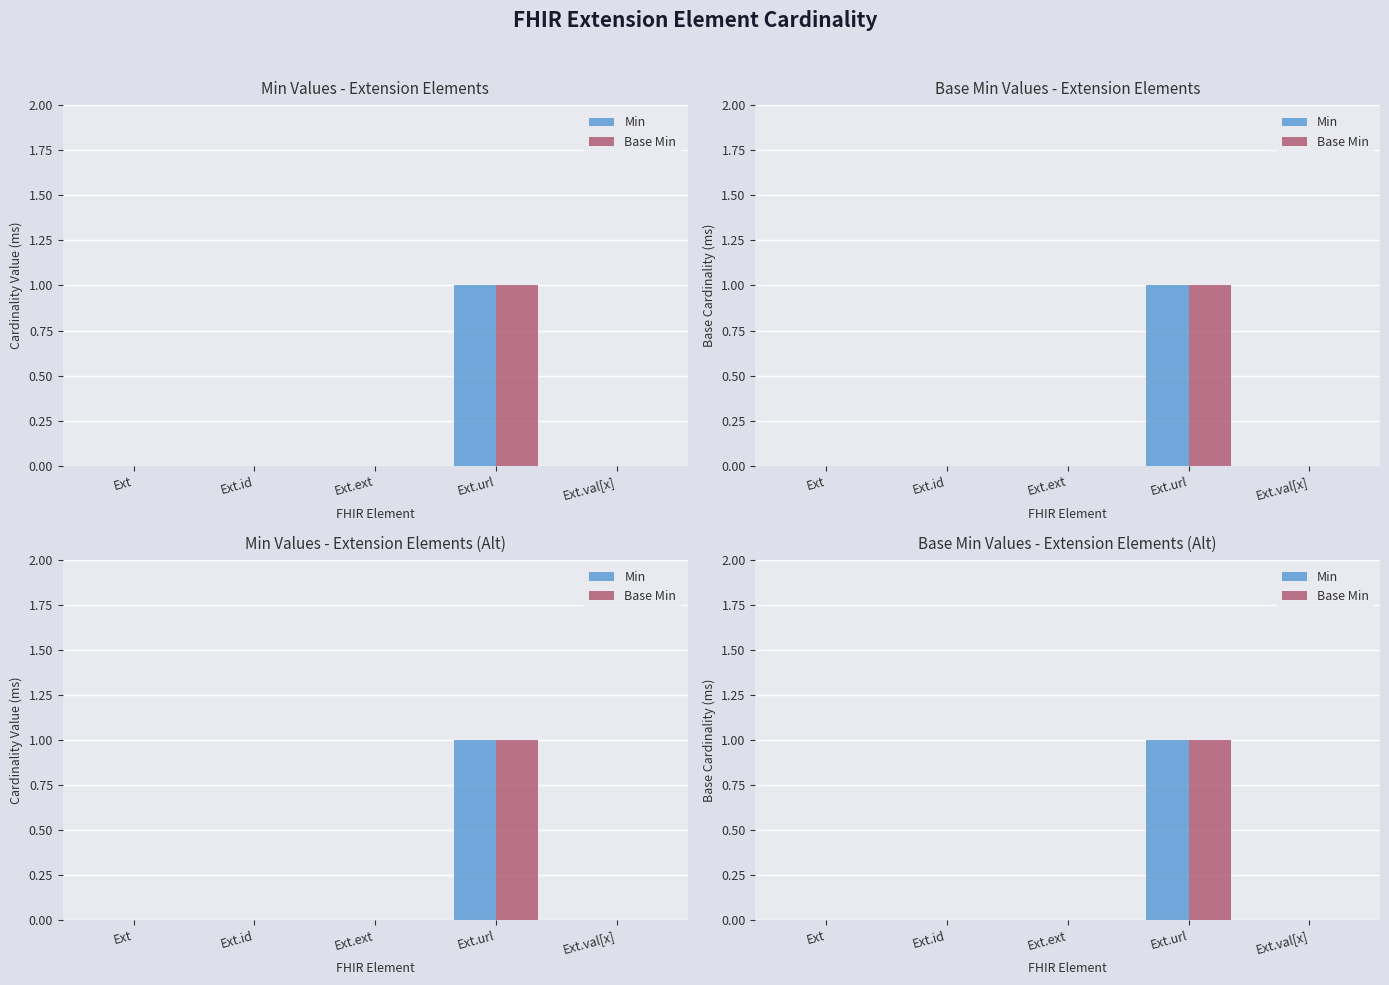

At which label does Base Min reach its peak?

Ext.url